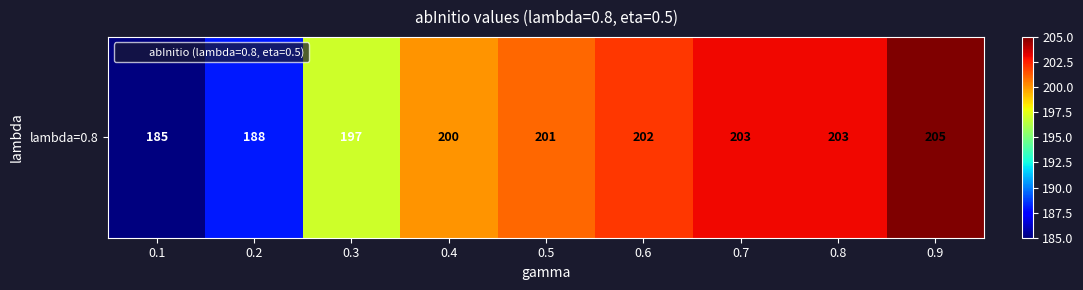

Which has a higher value, 0.2 or 0.9?

0.9